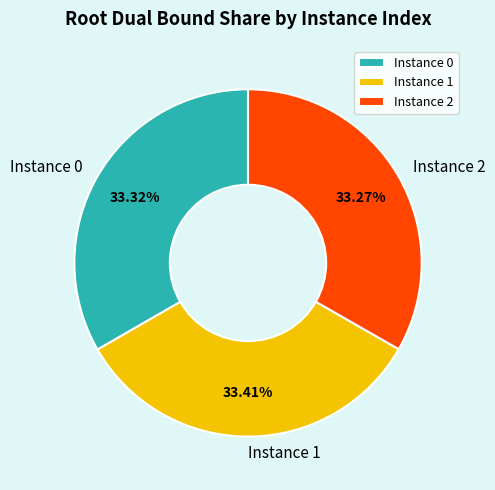

Approximately how many times larger is the value at Instance 2 compared to Instance 1?

1.0